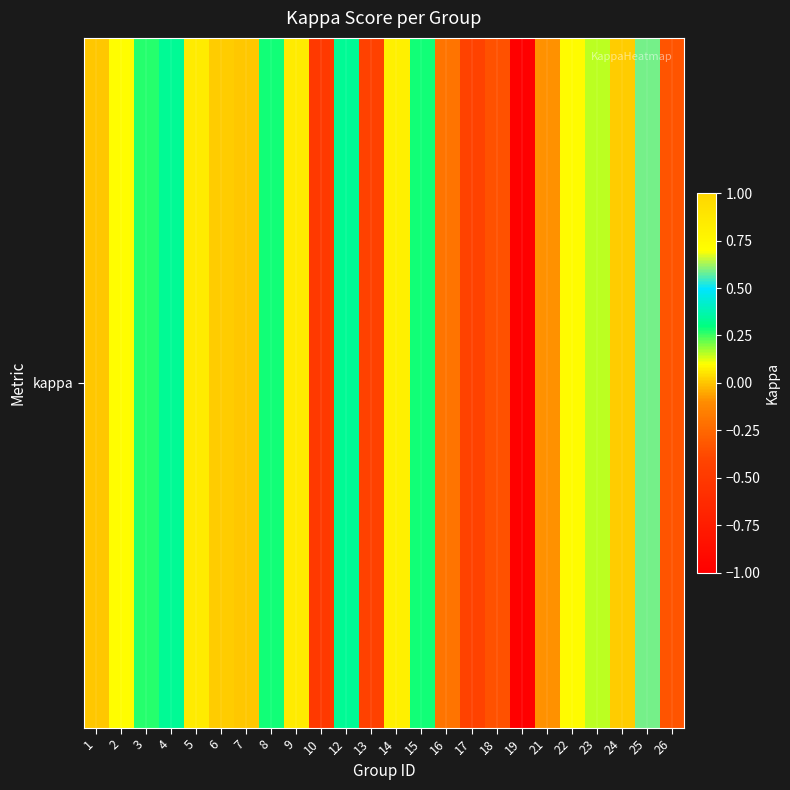

True or false: the data shows 0.1 at 2.

False